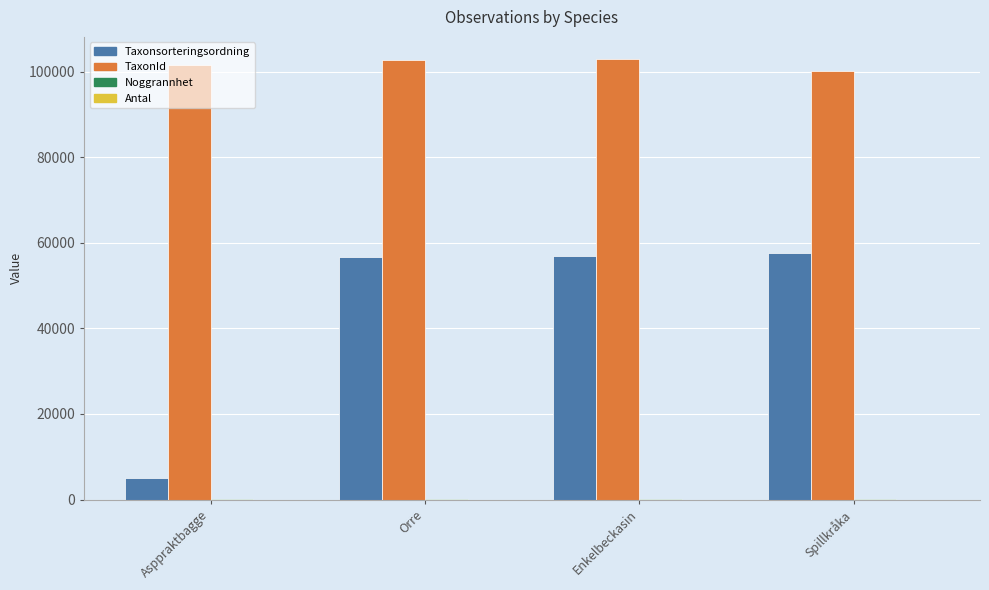

Which series has the largest total across all categories?

TaxonId